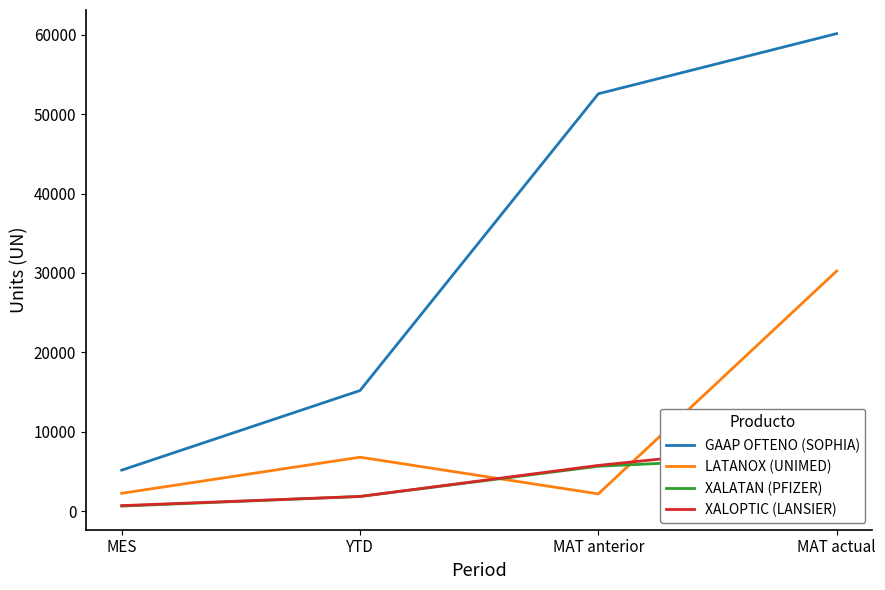

What position from the right is MAT anterior?

2